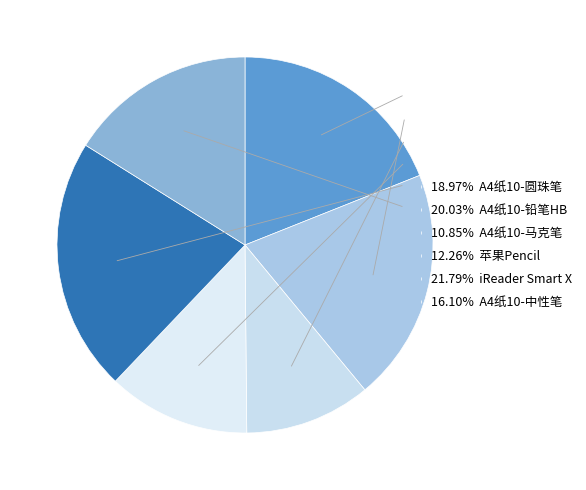

Count the number of slices in the pie.

6